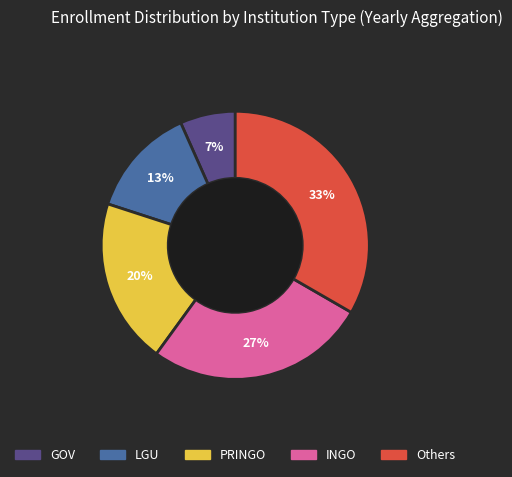

Do Others and PRINGO together represent more than half of the pie?

Yes